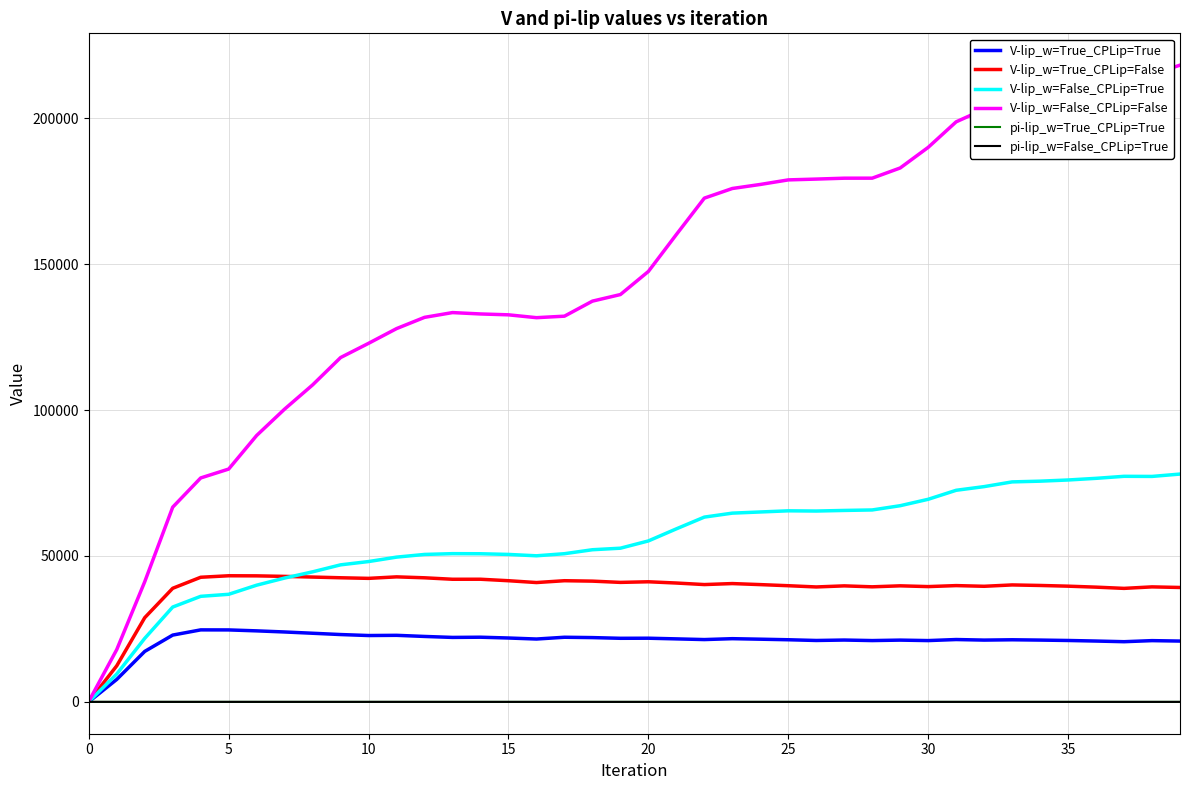

Which series has the widest spread of values?

V-lip_w=False_CPLip=False